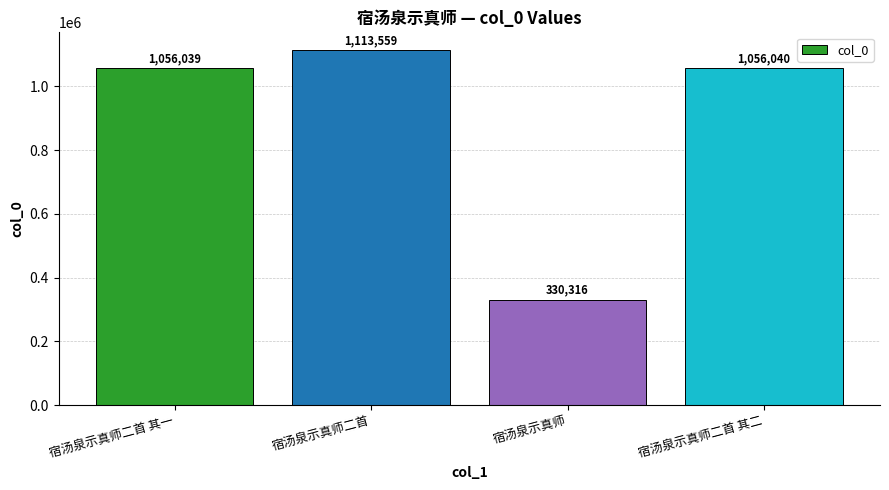

Where is the data nearest to the value 721937?

宿汤泉示真师二首 其一